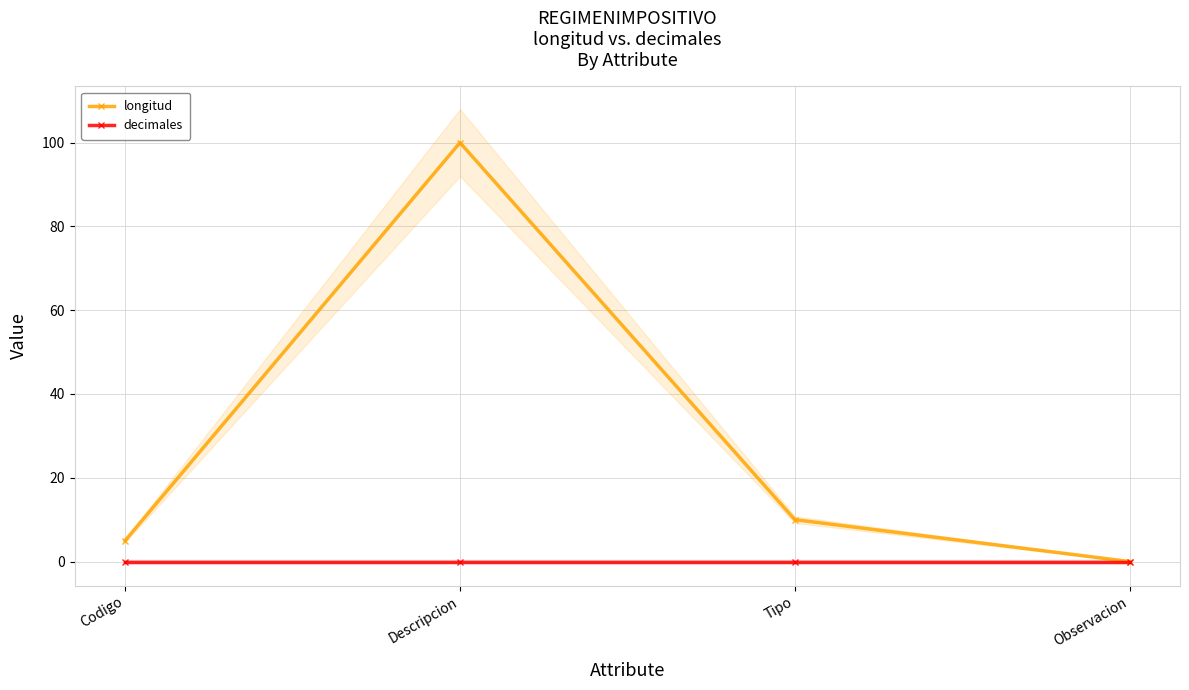

The longitud series shows 138 at Descripcion. True or false?

False